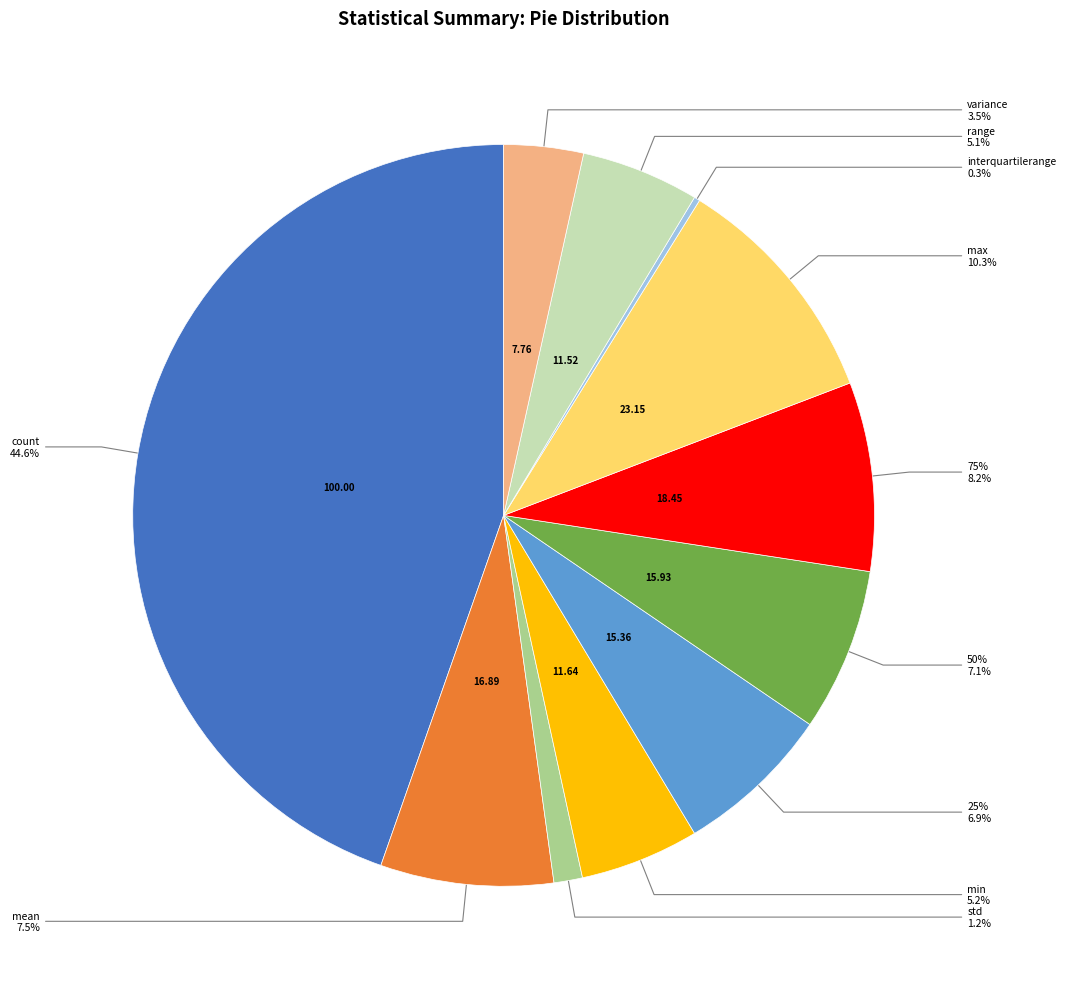

How many slices are in this pie chart?

11